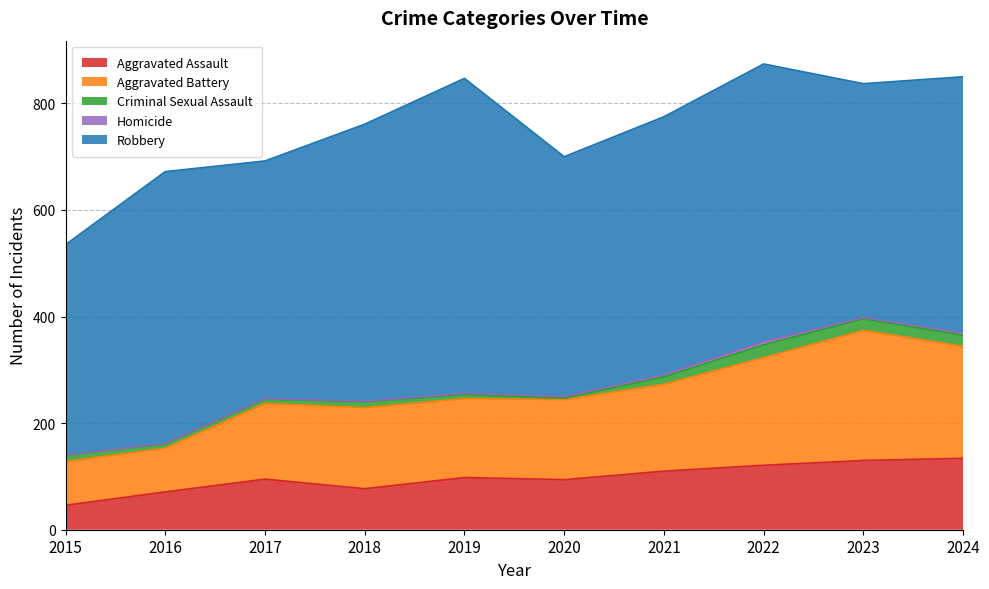

Does the chart display data point markers on the line(s)?

No